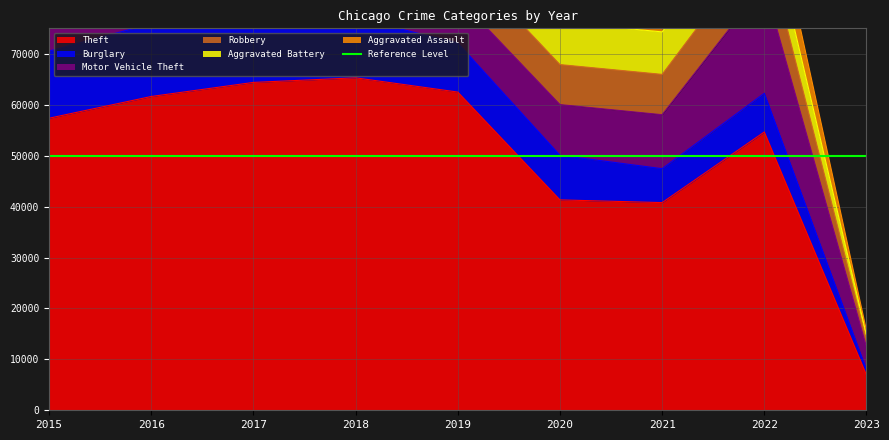

List the labels in order of Aggravated Assault value, largest first.

2022, 2021, 2020, 2018, 2019, 2017, 2016, 2015, 2023